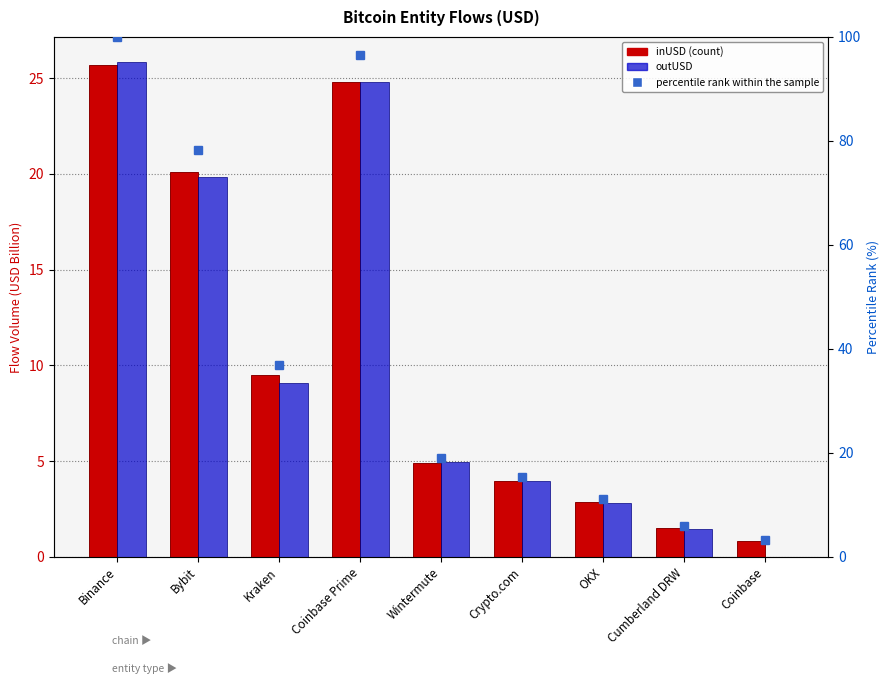

What is the label of the 5th bar from the left?

Wintermute